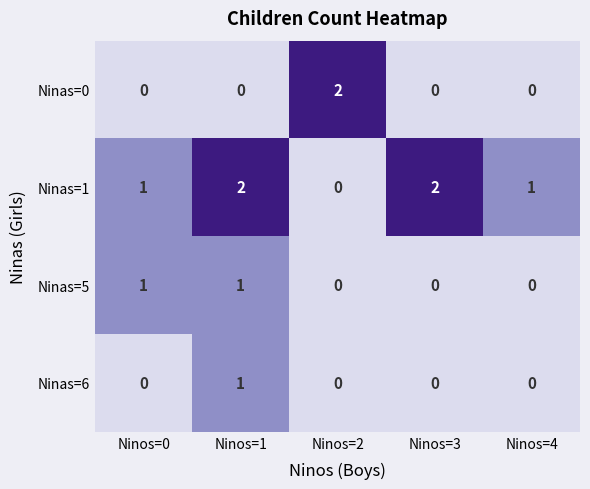

At how many categories does at least one series exceed 0?

5